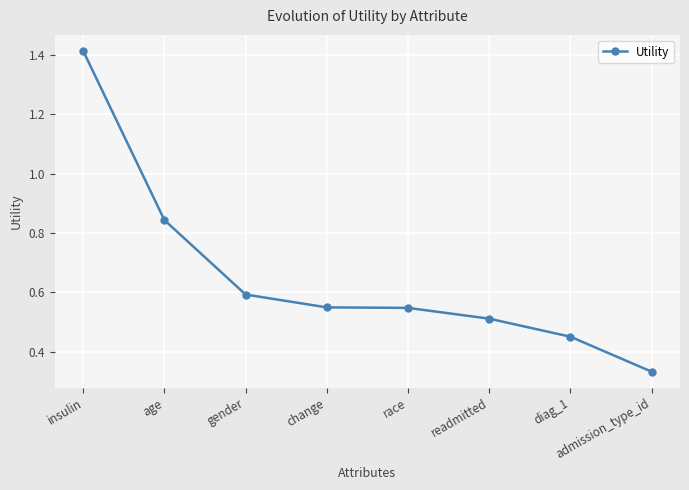

How many data points does each series have?

8